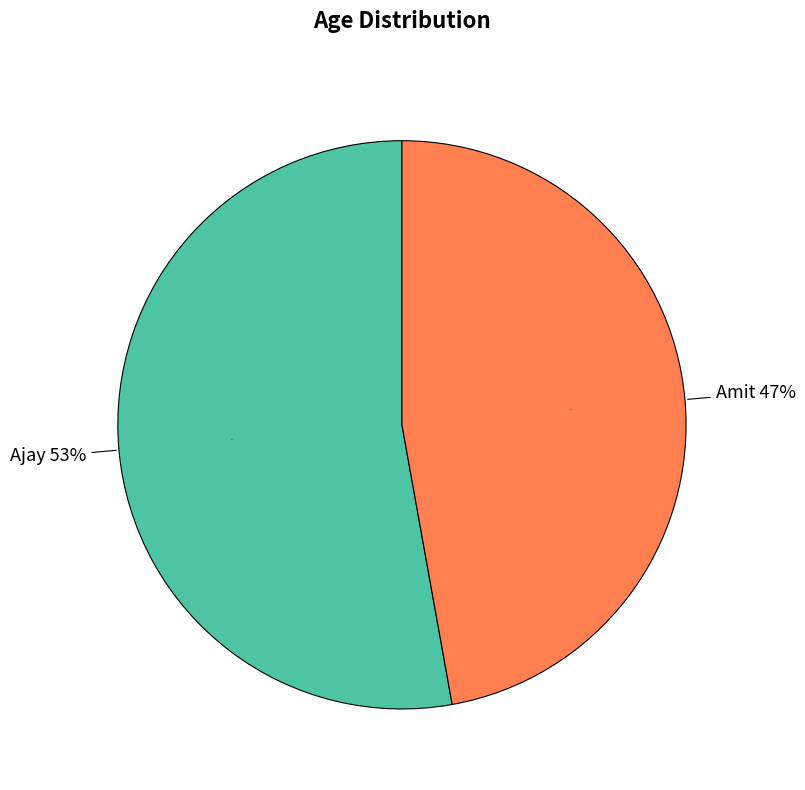

Which category has the smallest portion of the pie?

Amit